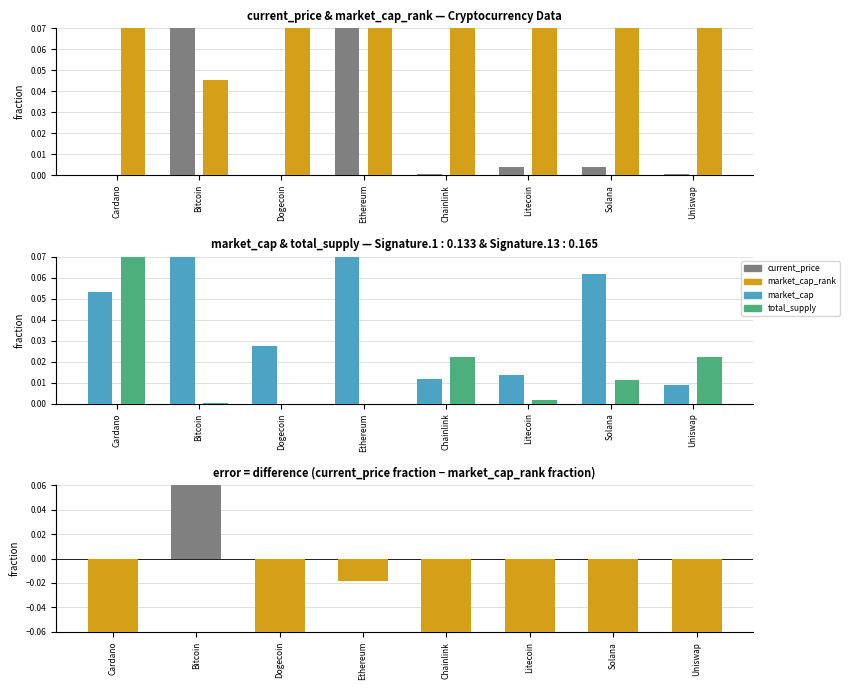

Rank the categories by market_cap_rank value from highest to lowest.

Uniswap, Chainlink, Litecoin, Dogecoin, Cardano, Solana, Ethereum, Bitcoin